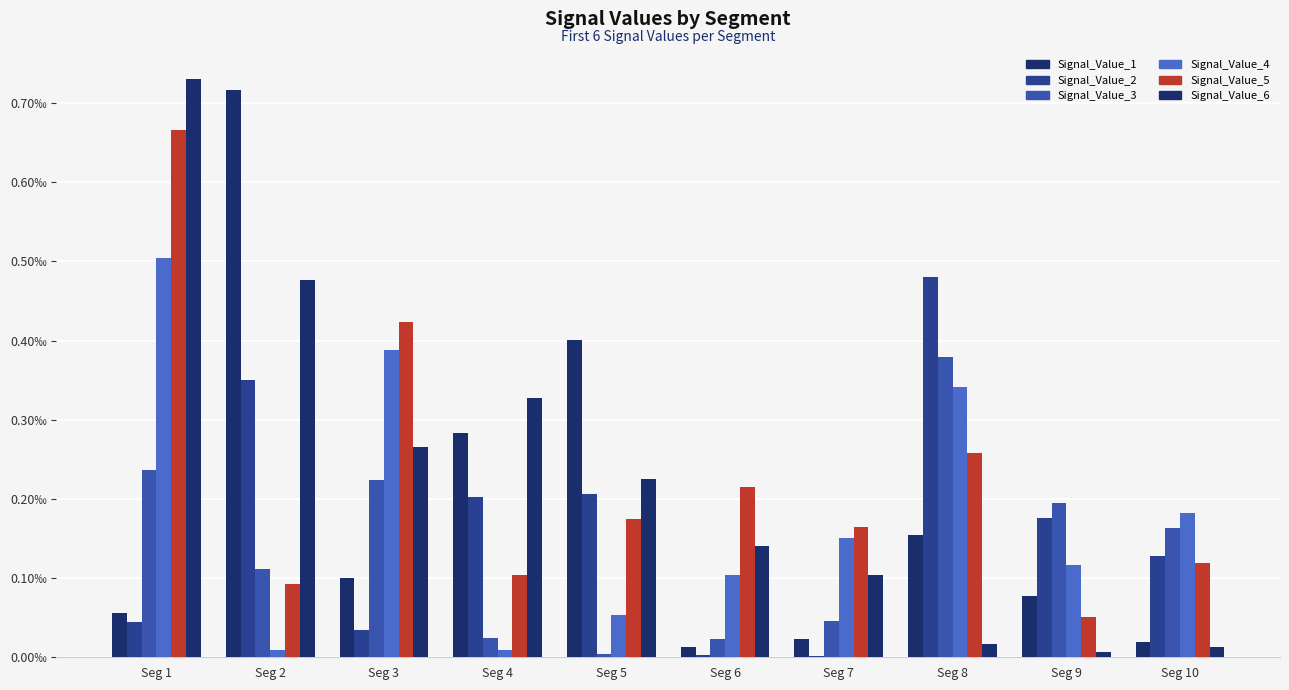

At which category does the chart reach its minimum across all series?

Seg 7